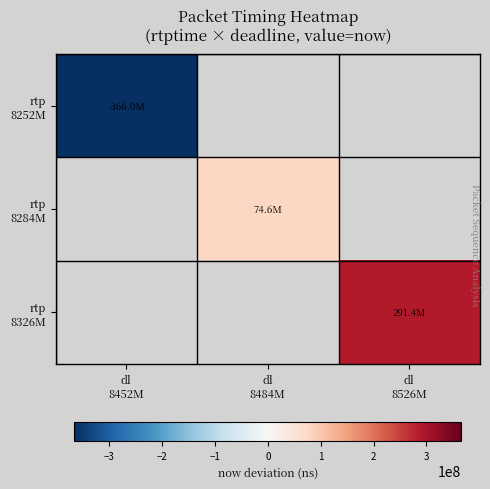

What is the approximate value of rtp 8326M at dl 8526M?

291396232.5